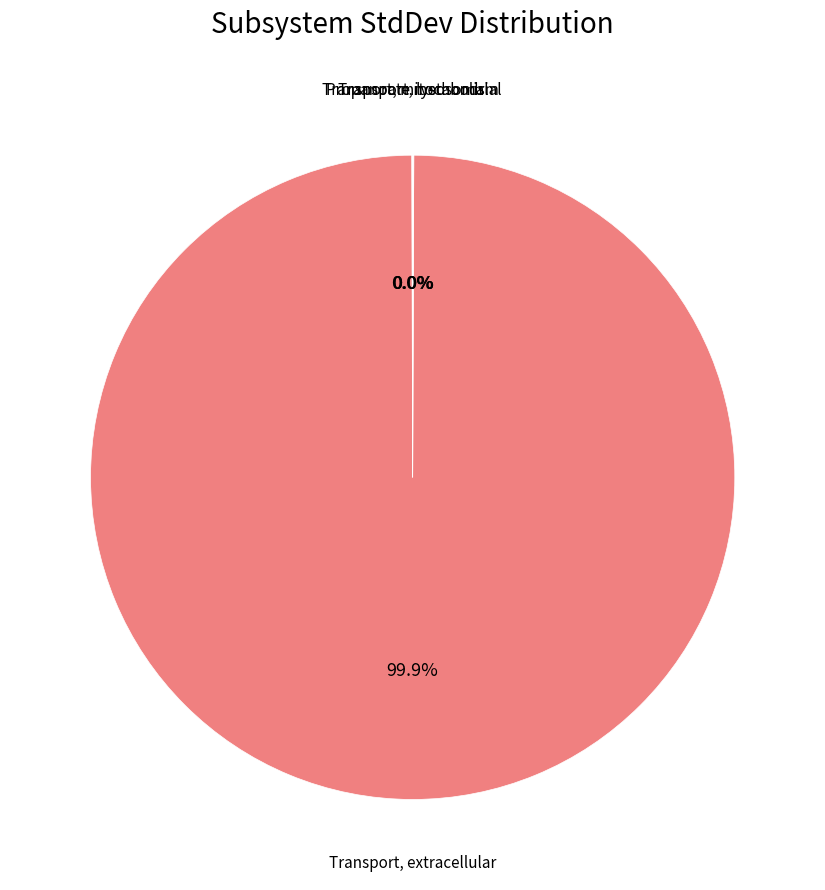

Does any single category account for the majority?

Yes